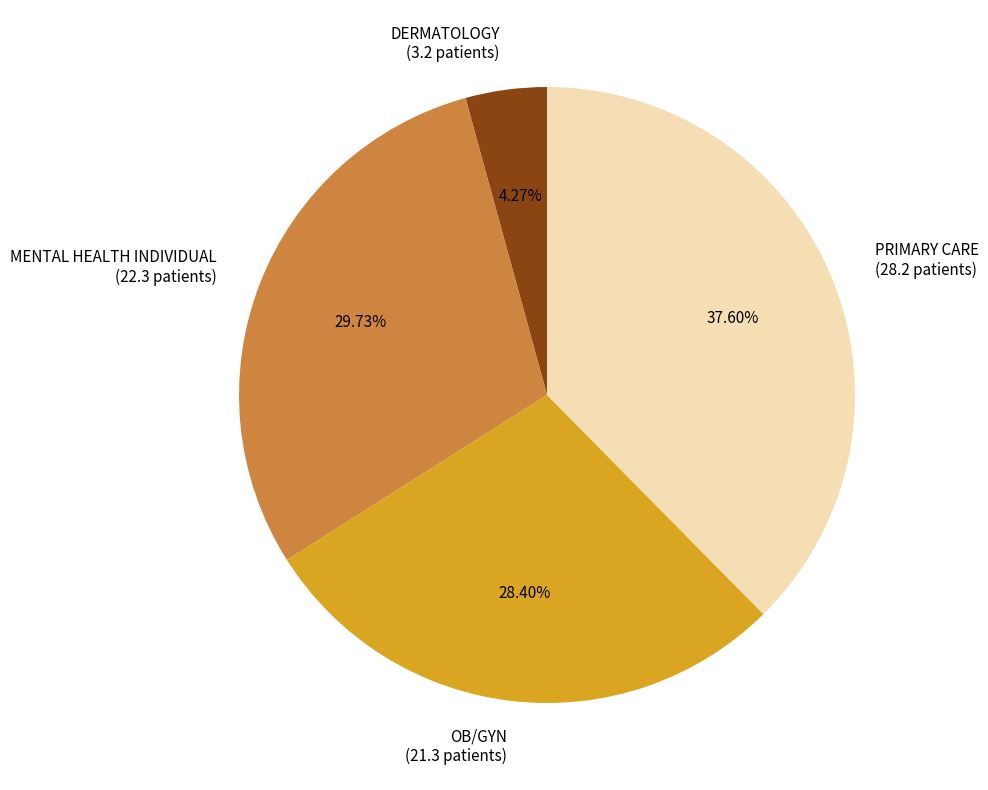

Rank the categories by value from highest to lowest.

PRIMARY CARE, MENTAL HEALTH INDIVIDUAL, OB/GYN, DERMATOLOGY